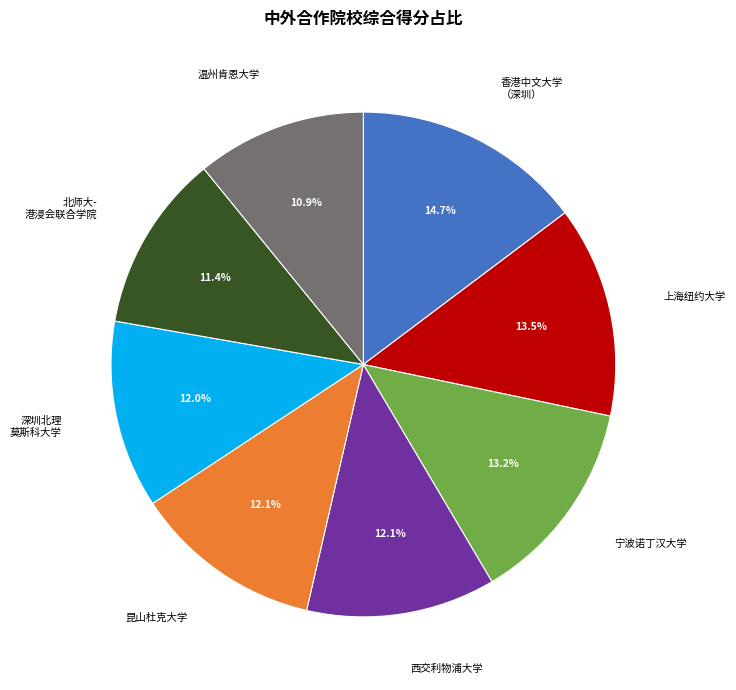

To the nearest percent, what is the difference between the largest and smallest slice percentages?

4%